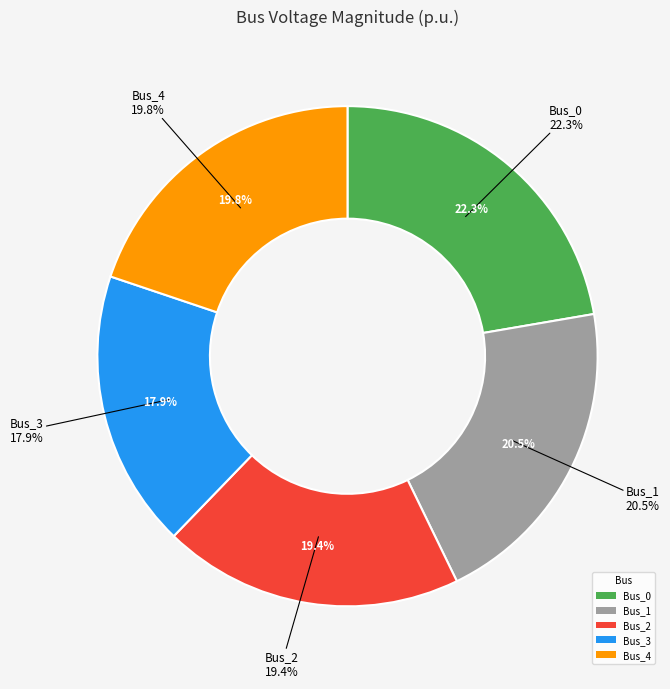

What portion of the pie excludes Bus_1?

79.5%